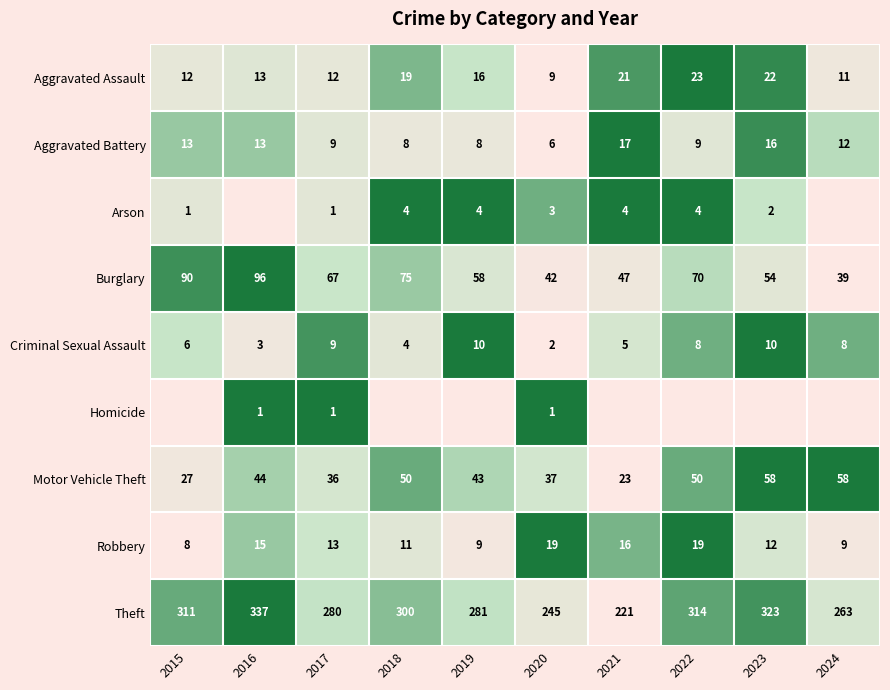

How many values in the Motor Vehicle Theft series are below 44?

5